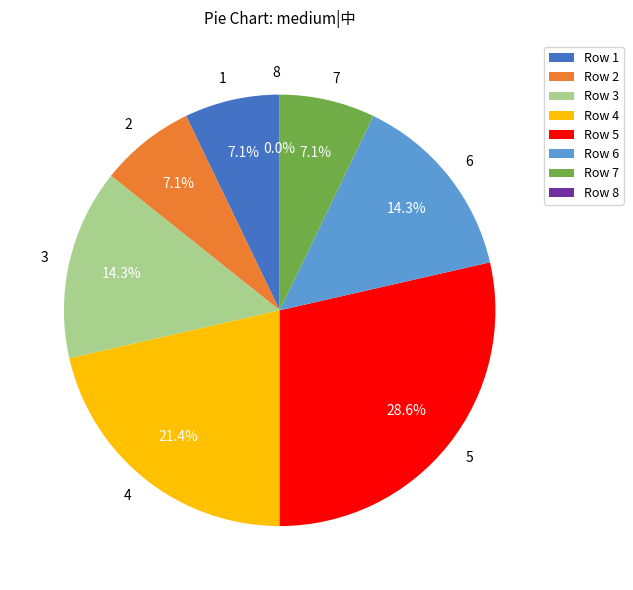

To the nearest percent, what portion does 6 represent?

14%